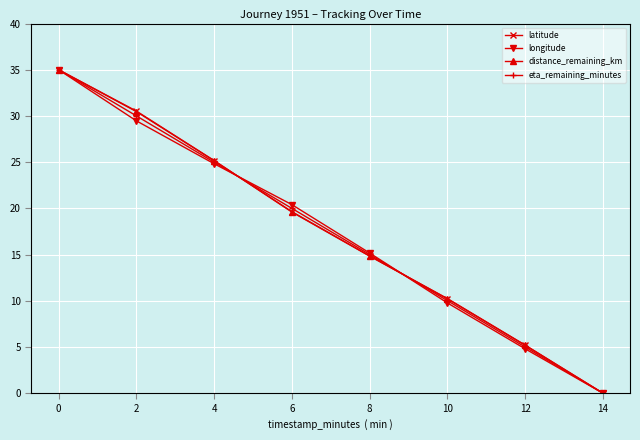

Between 12 and 14, which series saw the biggest shift?

latitude